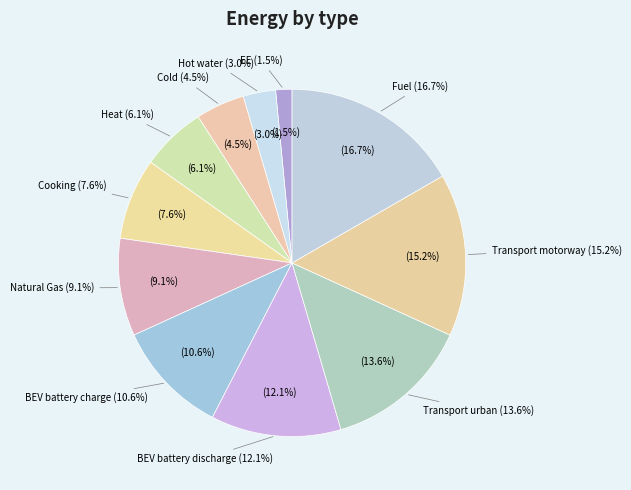

To the nearest percent, what portion does Transport motorway represent?

15%